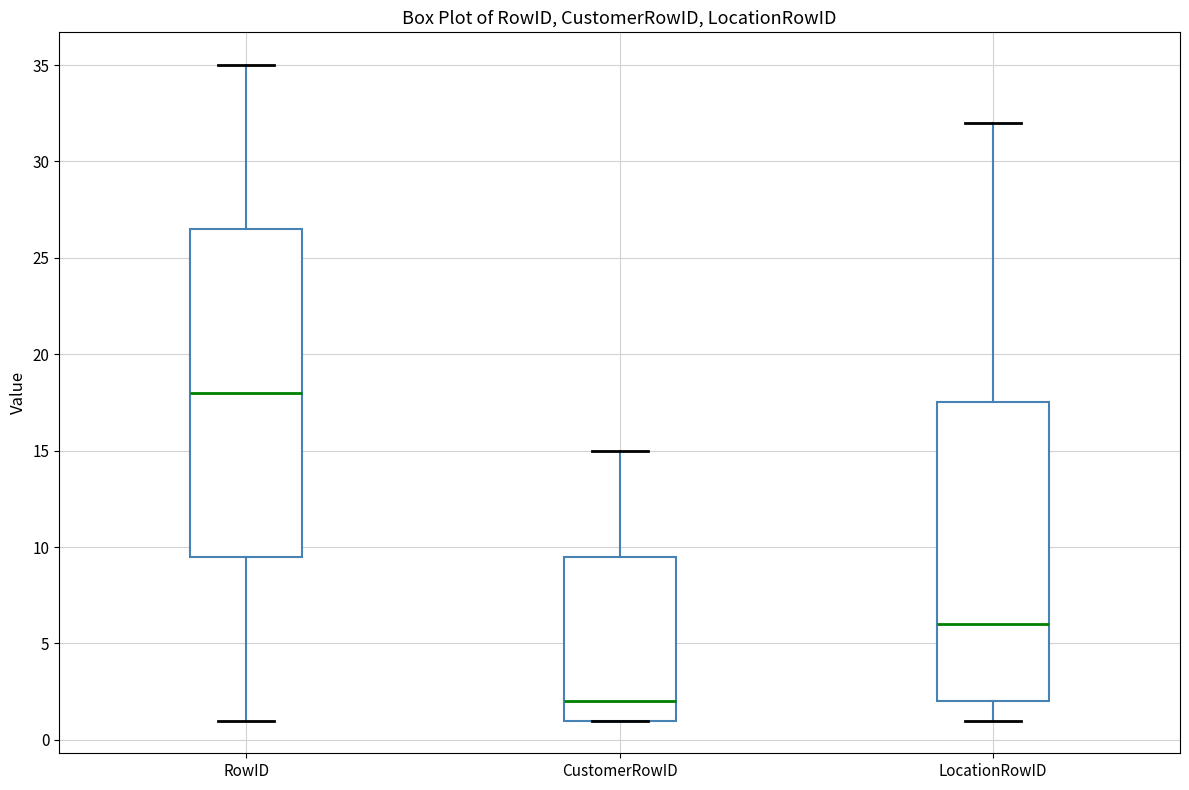

Reading left to right, read every box against the y-axis: the position of its median line, the range the box covers, and the ends of its whiskers. The values are not printed on the chart, so give them approximately, as read against the axis.

RowID: median 18.0, box 9.5 to 26.5, whiskers 1.0 to 35.0
CustomerRowID: median 2.0, box 1.0 to 9.5, whiskers 1.0 to 15.0
LocationRowID: median 6.0, box 2.0 to 17.5, whiskers 1.0 to 32.0